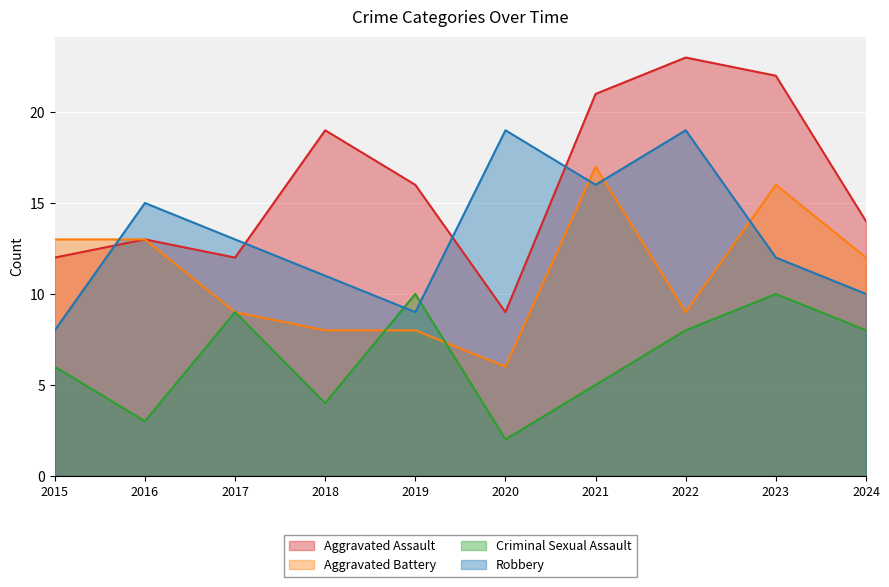

At which category does Aggravated Battery reach its first local valley?

2020